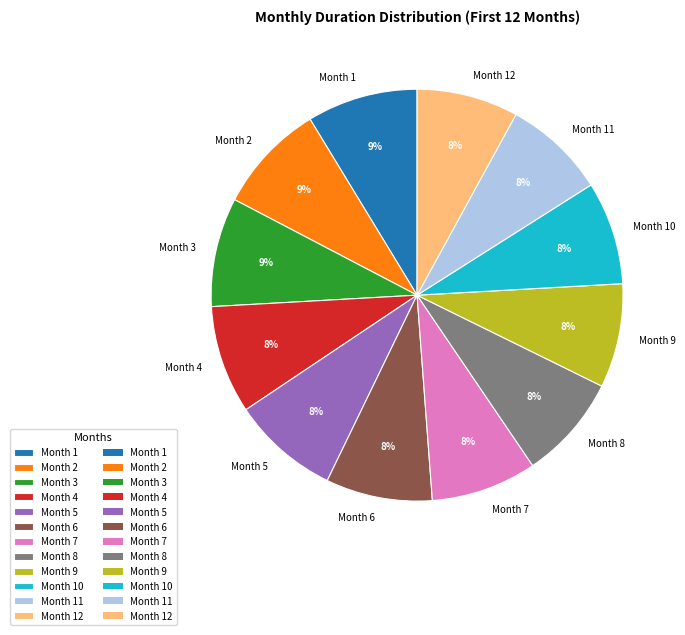

The Month 4 slice represents 19% of the pie. True or false?

False